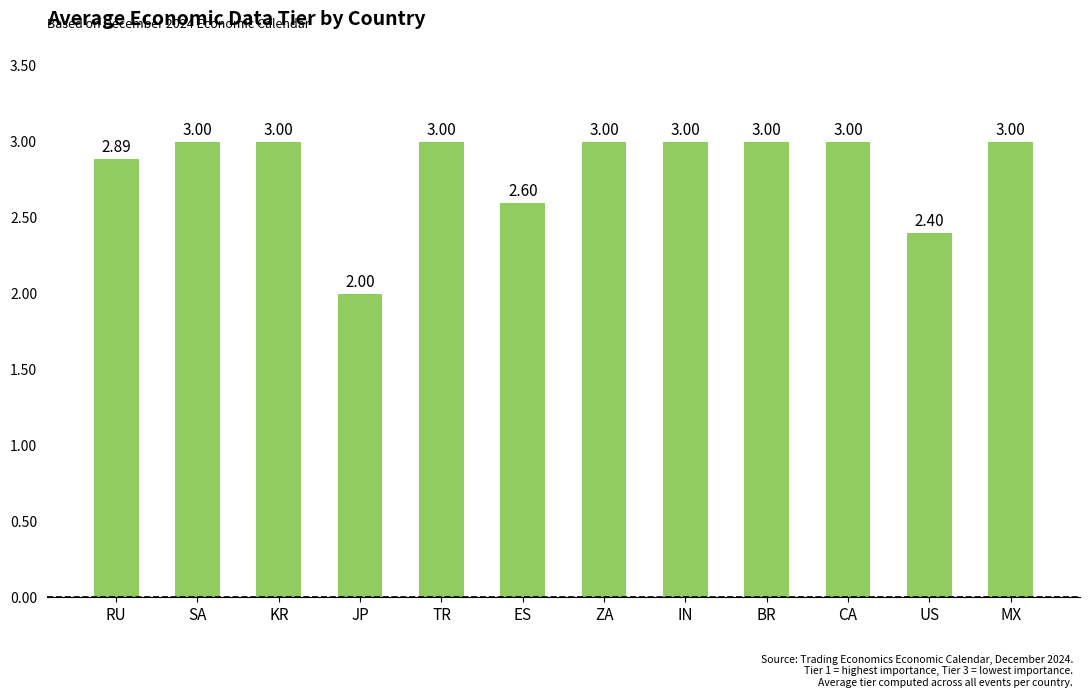

The value at CA is 4.3. True or false?

False